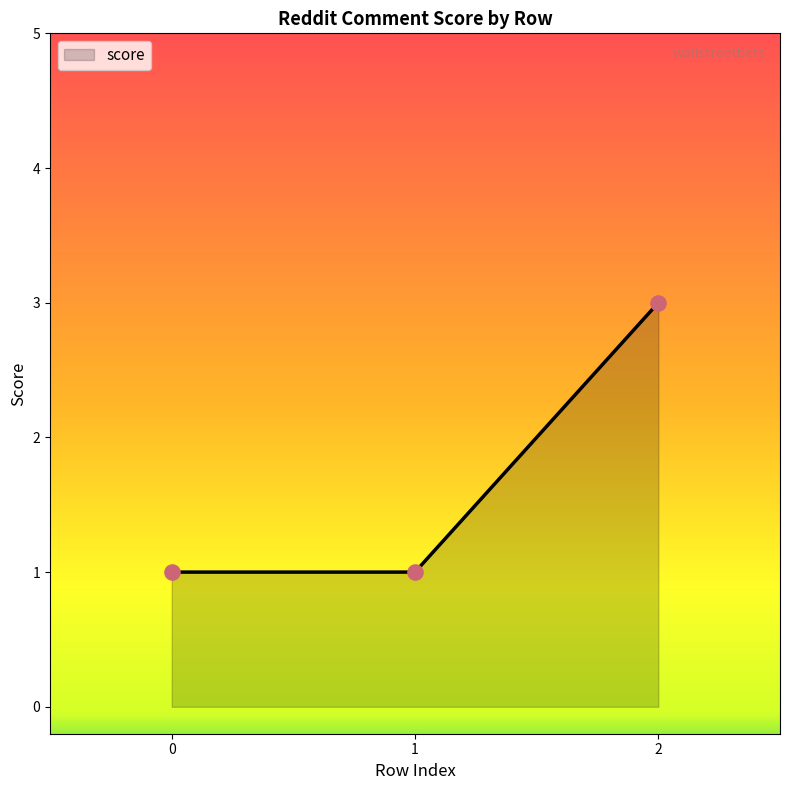

What is the change in value from 0 to 2?

+2